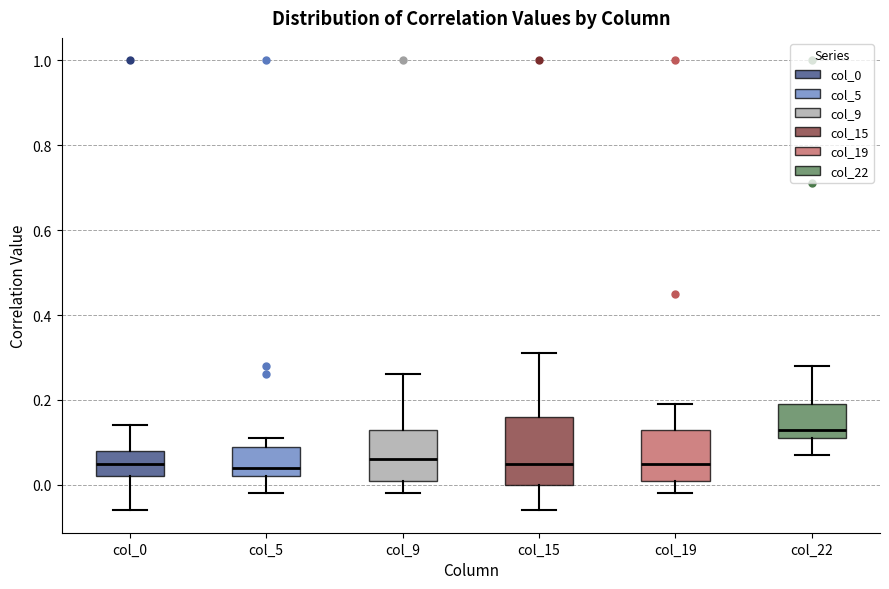

Where is the lower edge of the box for col_19 on the y-axis? The values are not printed on the chart, so give them approximately, as read against the axis.

0.02